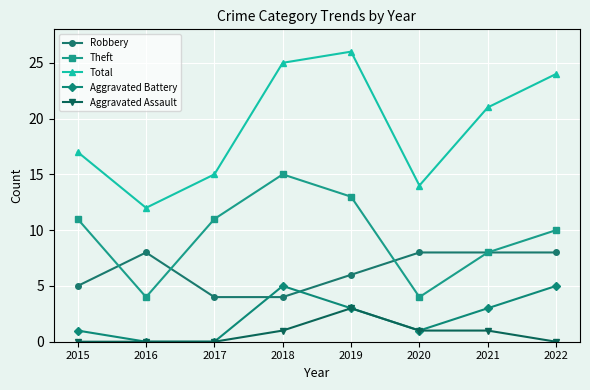

At which category does Total reach its first local valley?

2016